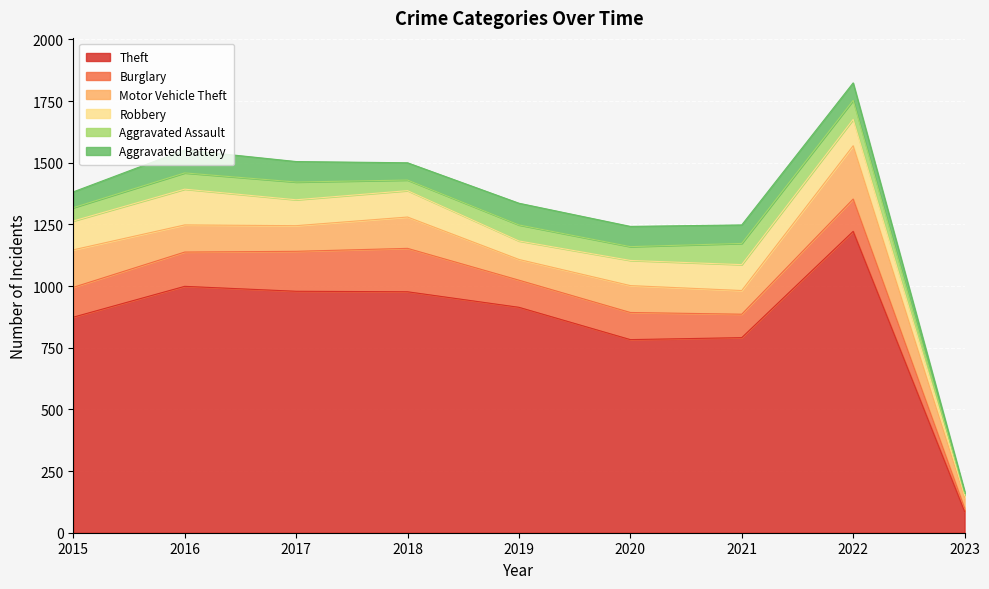

Rank the series by their maximum value, from lowest to highest.

Aggravated Assault, Aggravated Battery, Robbery, Burglary, Motor Vehicle Theft, Theft